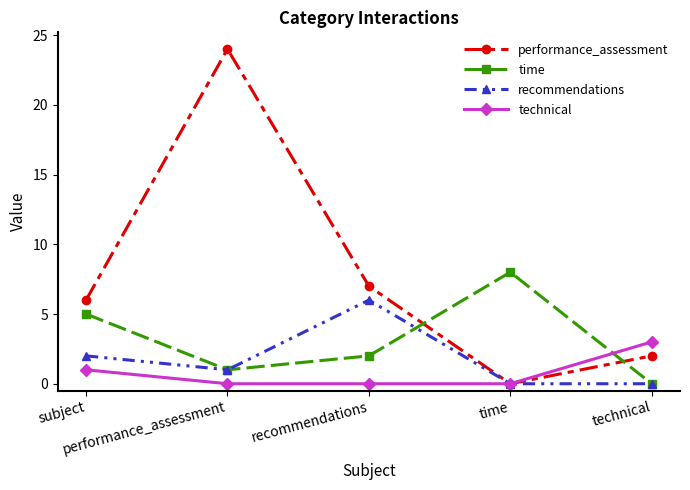

Is the value of time at technical greater than the value of technical at technical?

No